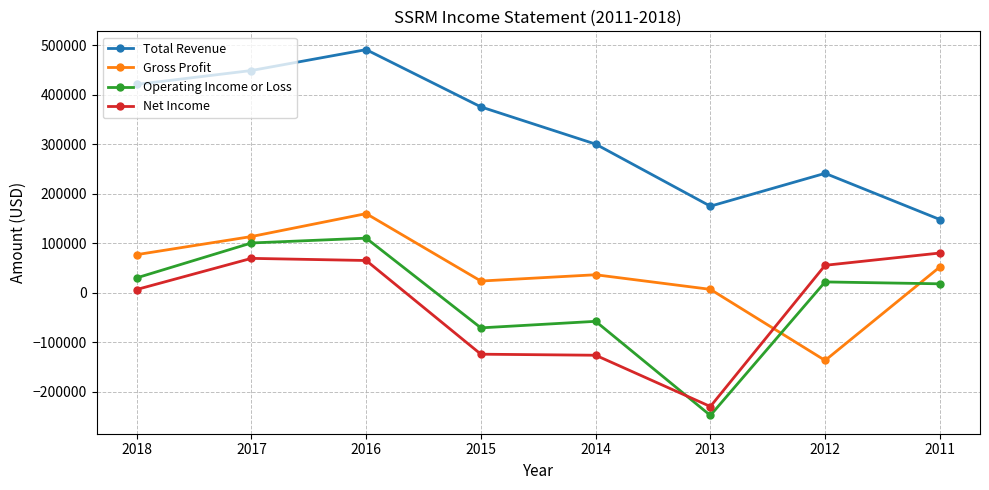

How many values in Net Income are below zero?

3